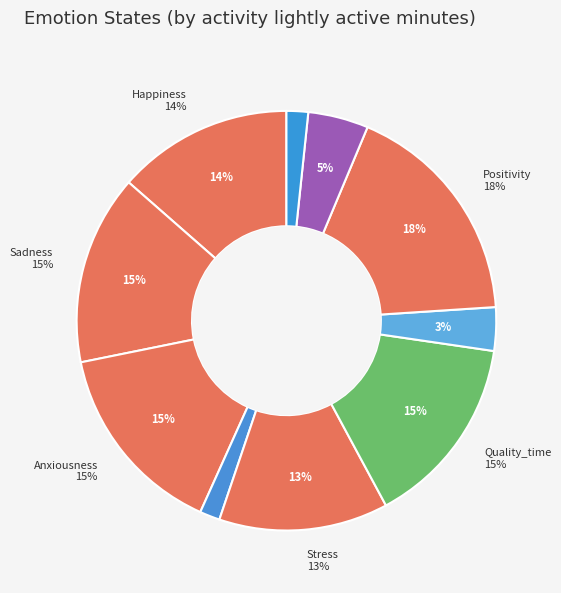

Do Sadness and Conflict together represent more than half of the pie?

No